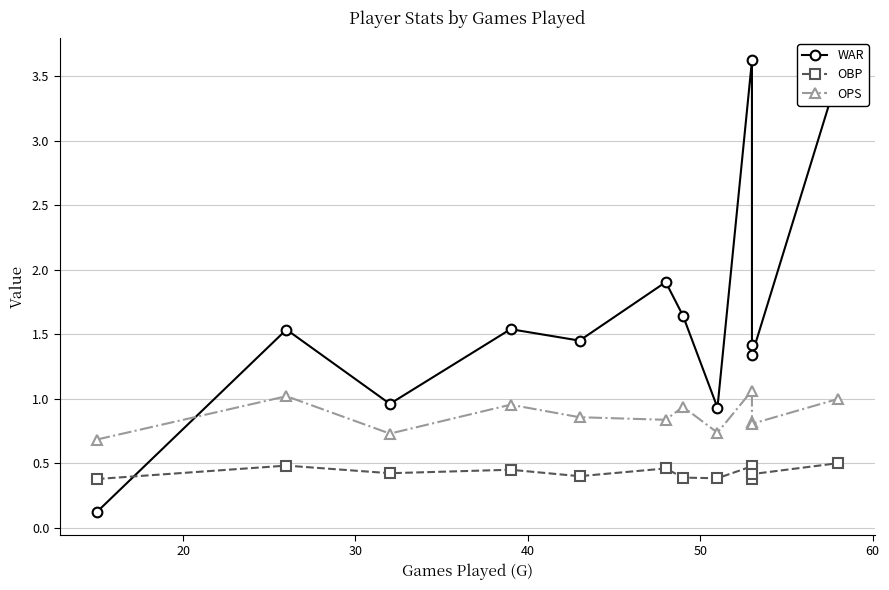

Rank the series by their maximum value, from highest to lowest.

WAR, OPS, OBP